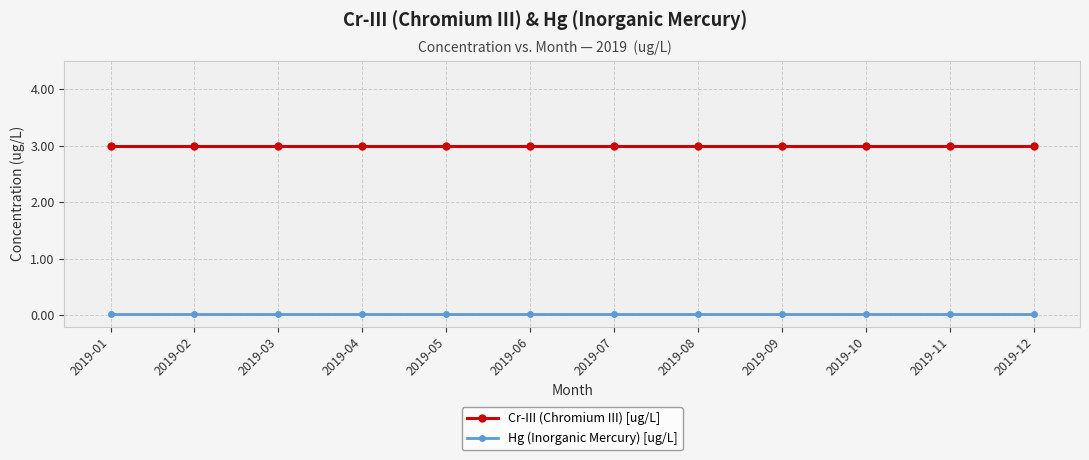

True or false: Cr-III (Chromium III) [ug/L] has a value of 0.9 at 2019-11.

False